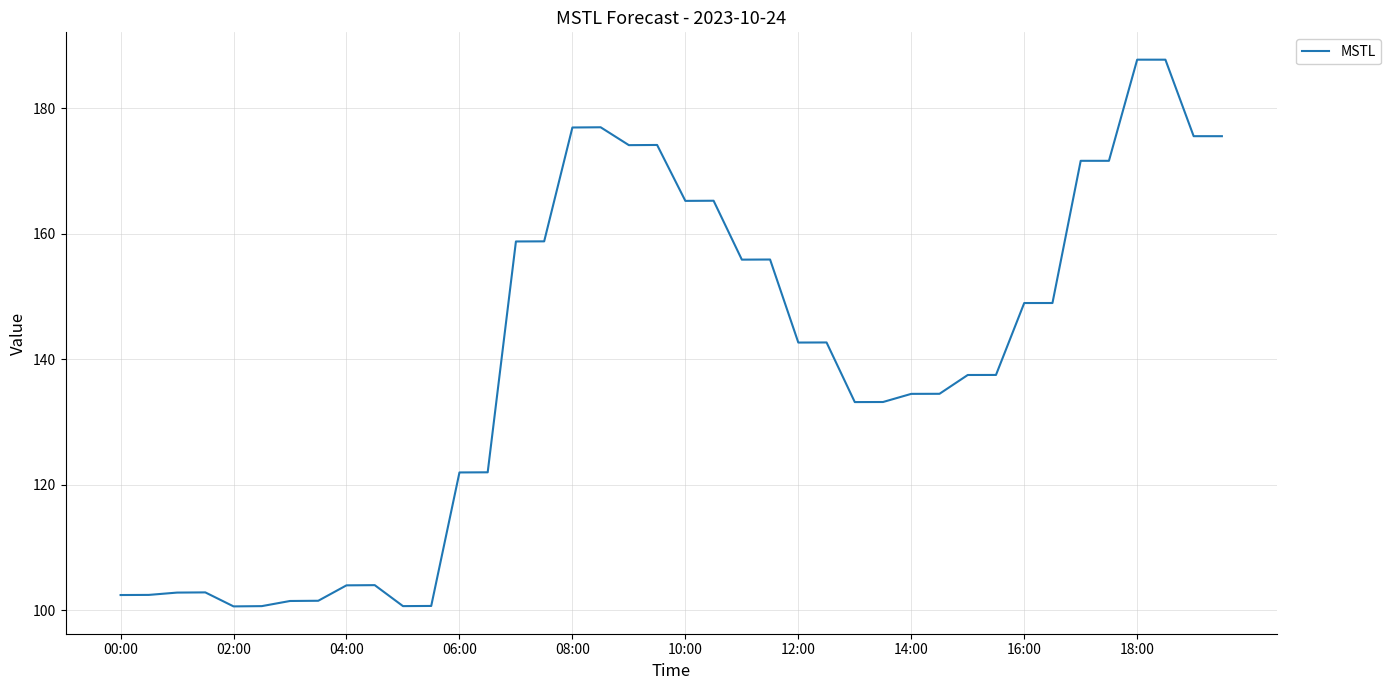

Reading left to right, list all the values displayed in this chart.

102.4	102.5	102.8	102.9	100.6	100.7	101.5	101.5	104.0	104.0	100.7	100.7	122.0	122.0	158.8	158.8	176.9	176.9	174.1	174.1	165.2	165.2	155.9	155.9	142.7	142.7	133.2	133.2	134.5	134.5	137.5	137.5	148.9	149.0	171.6	171.6	187.7	187.7	175.5	175.5